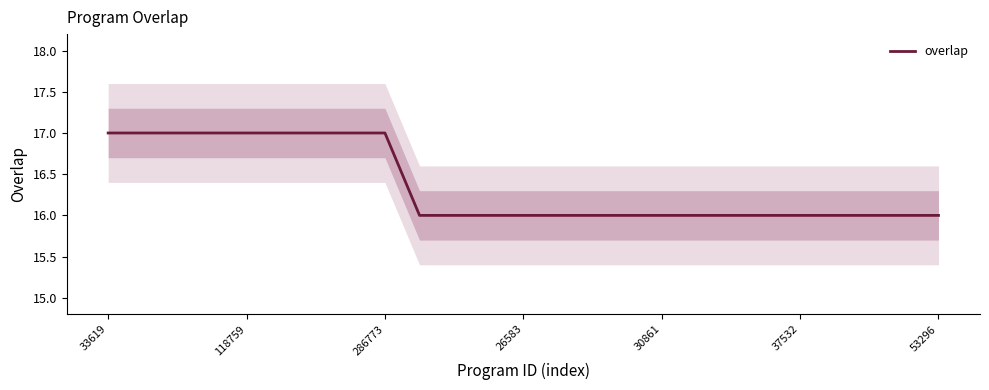

True or false: the data shows 7 at 14.

False